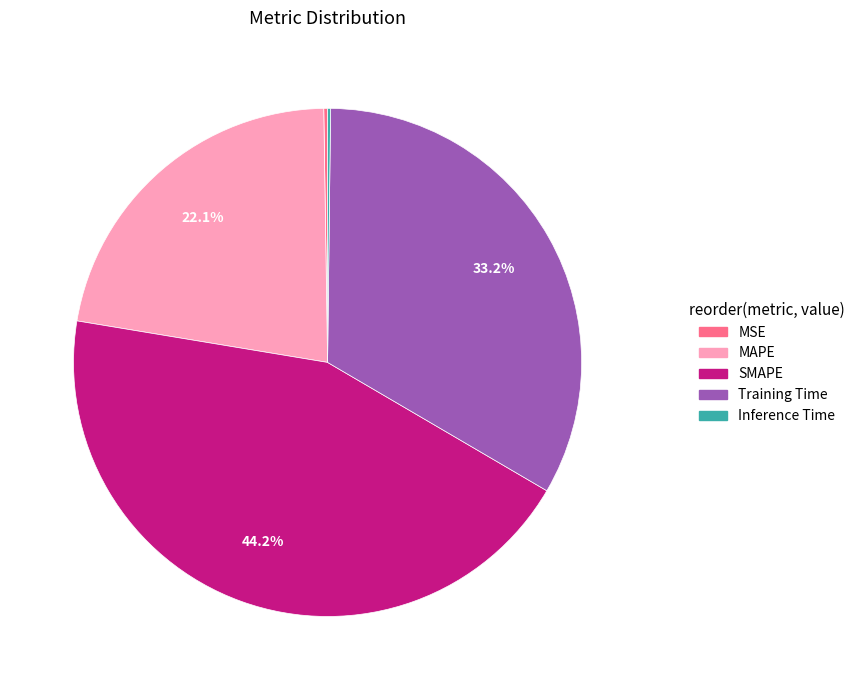

Which slice is the largest?

SMAPE